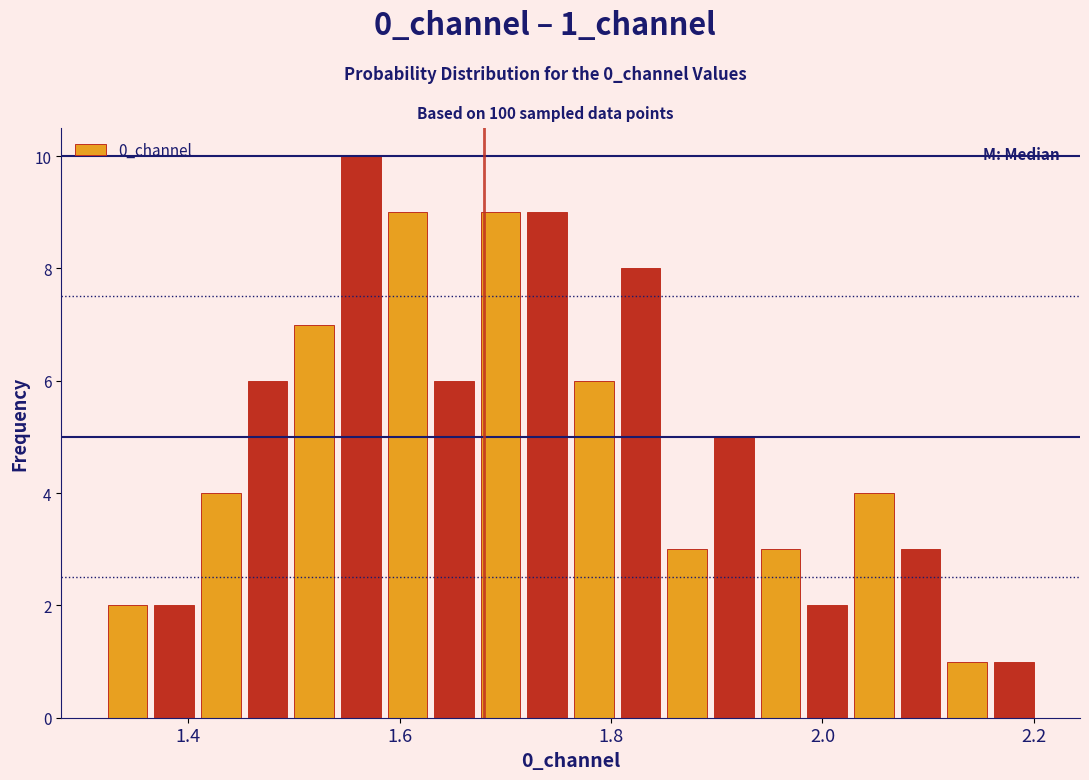

Around what value on the x-axis is the tallest bar? Give the approximate position of its centre, as read against the axis.

1.56